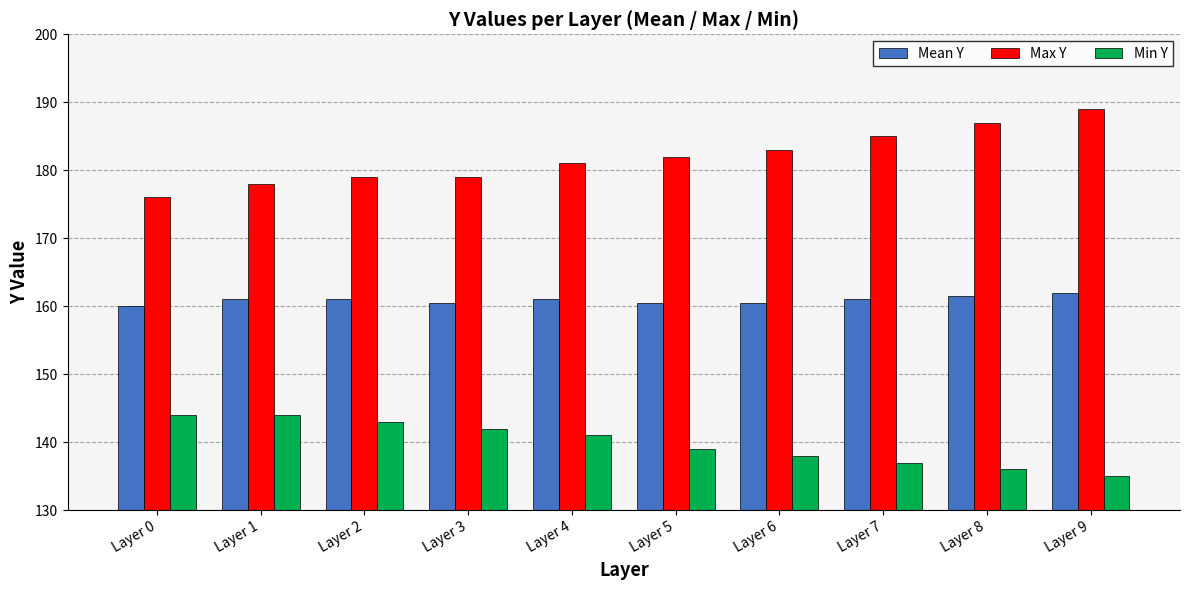

Which series has the largest total across all categories?

Max Y